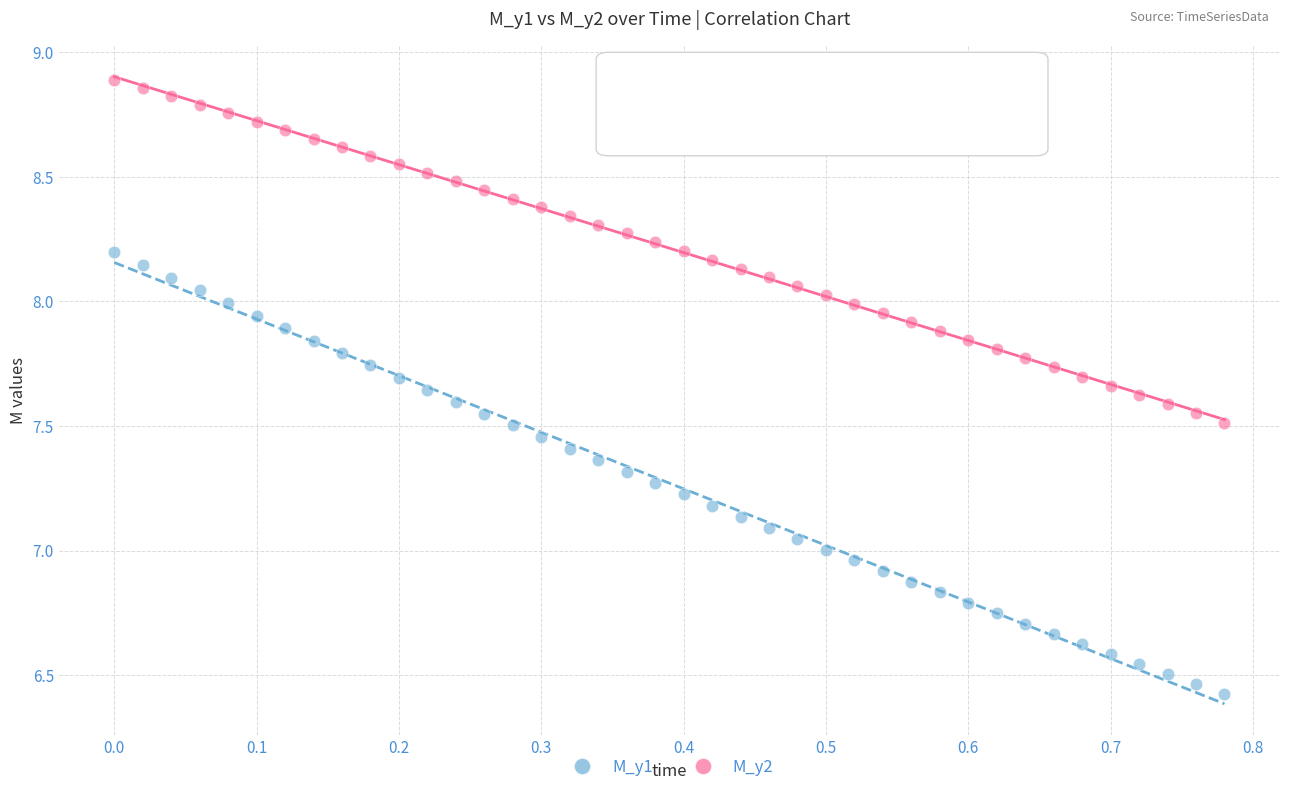

What is the X range (max minus min) for the scatter plot?

0.8